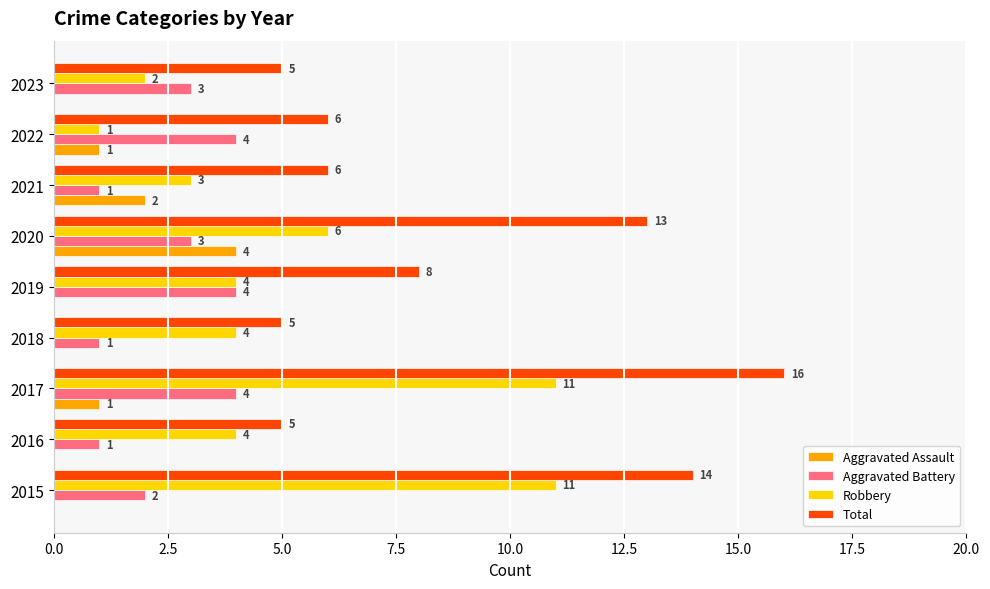

True or false: Aggravated Battery has a value of 1 at 2015.

False